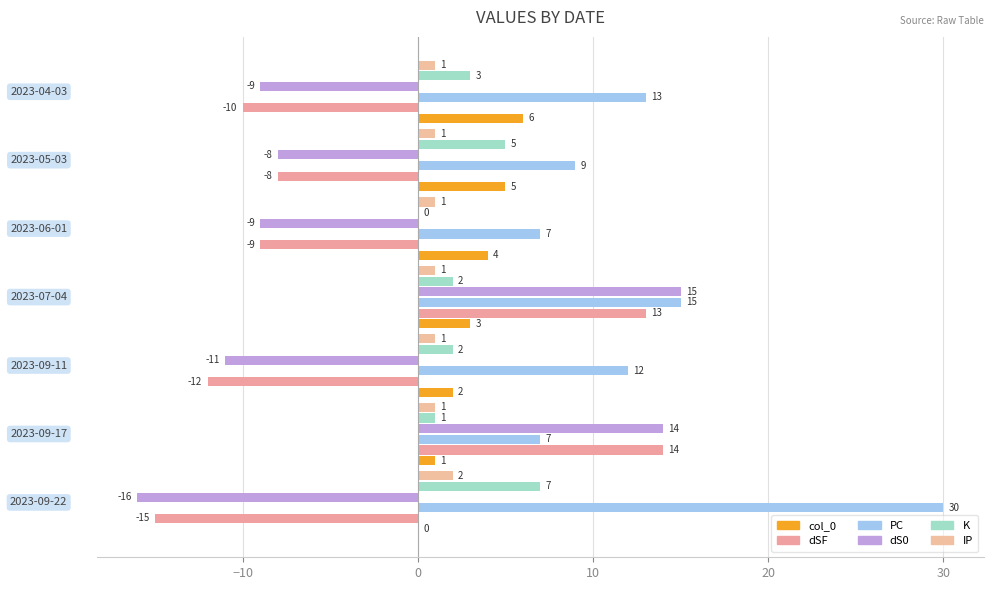

Reading right to left, what are all the values shown in this chart?

col_0: 40=6	30=5	20=4	10=3	0=2	−10=1	−20=0
dSF: 40=-10	30=-8	20=-9	10=13	0=-12	−10=14	−20=-15
PC: 40=13	30=9	20=7	10=15	0=12	−10=7	−20=30
dS0: 40=-9	30=-8	20=-9	10=15	0=-11	−10=14	−20=-16
K: 40=3	30=5	20=0	10=2	0=2	−10=1	−20=7
IP: 40=1	30=1	20=1	10=1	0=1	−10=1	−20=2